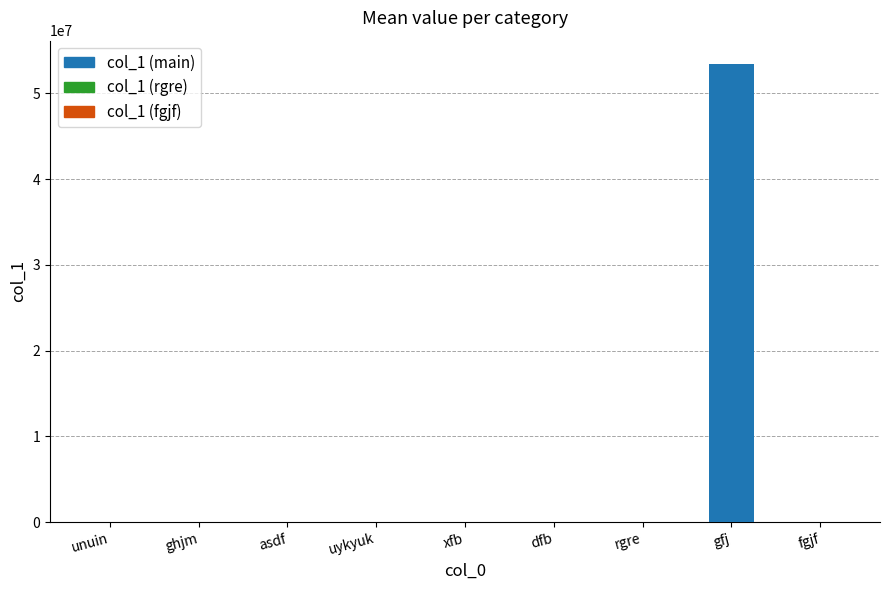

Reading left to right, list all the values displayed in this chart.

10	20	4	8	10	19	5720	53469699	2023